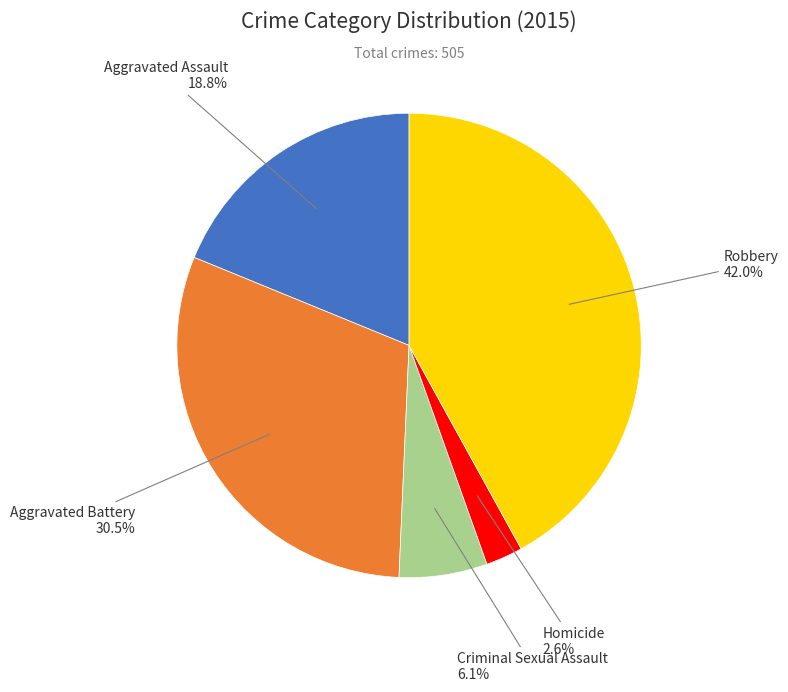

Is there a majority slice in this chart?

No